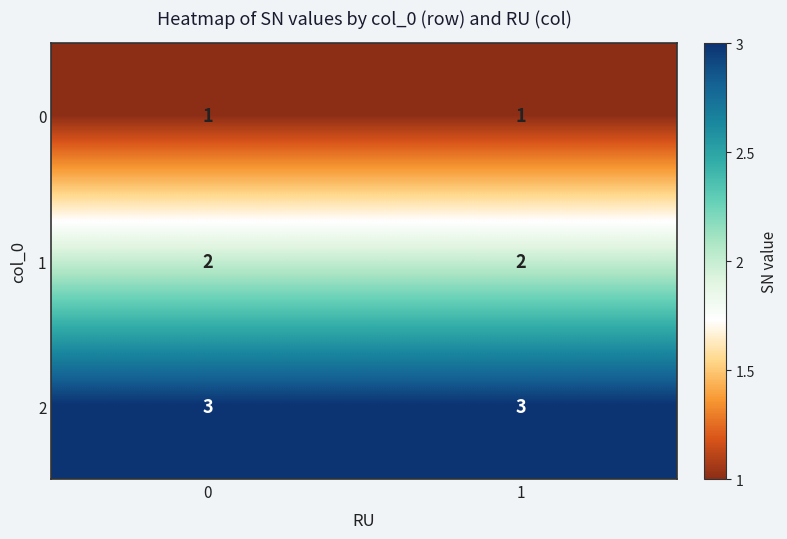

Reading left to right, list all the values displayed in this chart.

0: 0=1	1=1
1: 0=2	1=2
2: 0=3	1=3